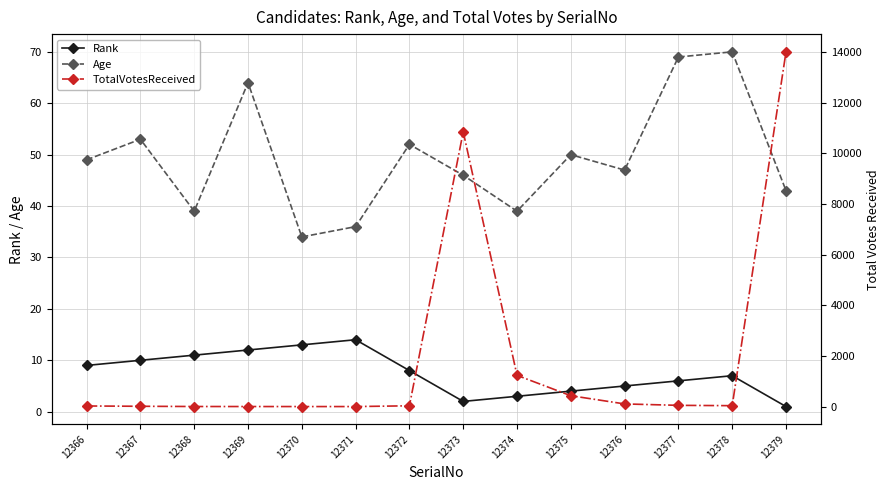

Count the number of categories in the chart.

14